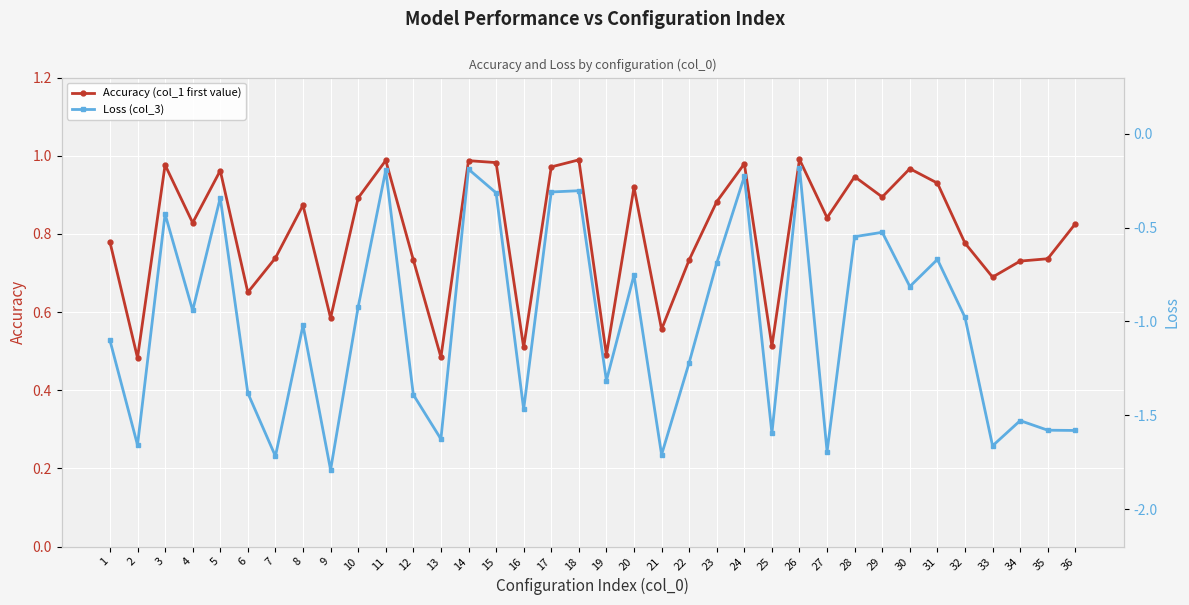

How many lines are shown in the chart?

2